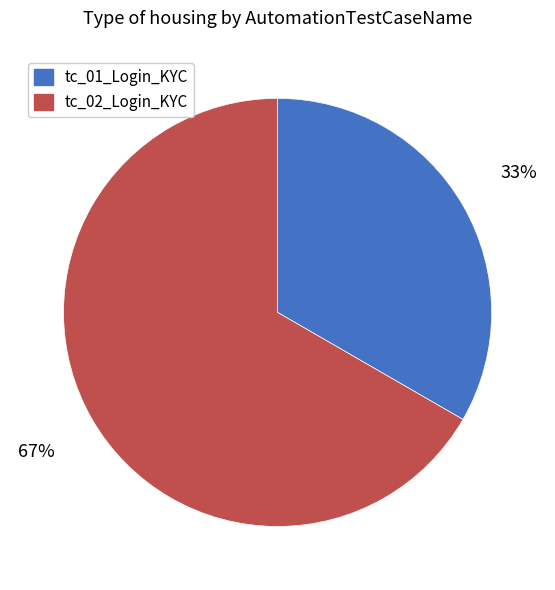

To the nearest percent, what is the combined percentage of tc_01_Login_KYC and tc_02_Login_KYC?

100%